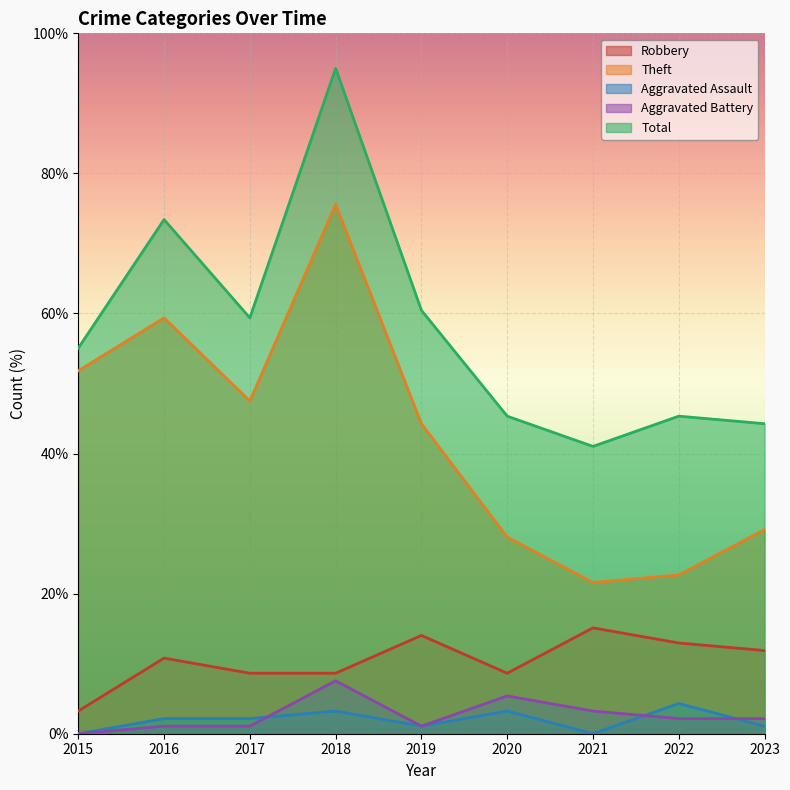

Rank the series at 2023 from highest to lowest value.

Total, Theft, Robbery, Aggravated Battery, Aggravated Assault